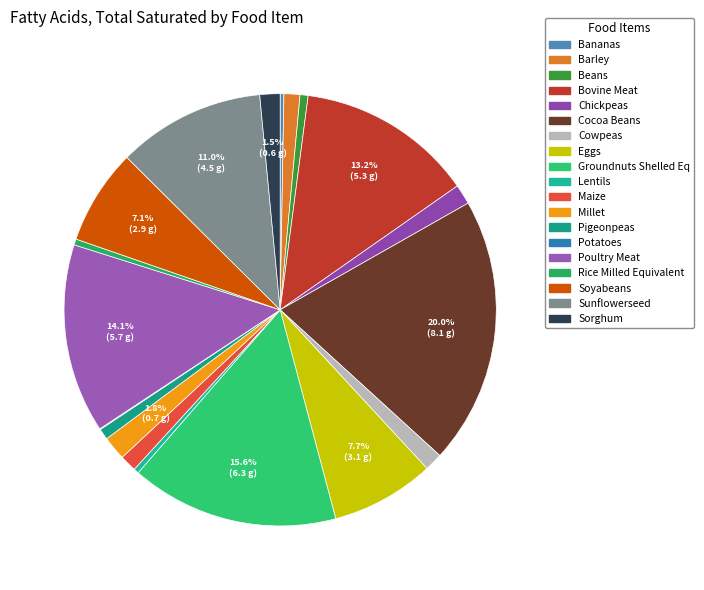

Is there any slice that represents more than half of the pie?

No